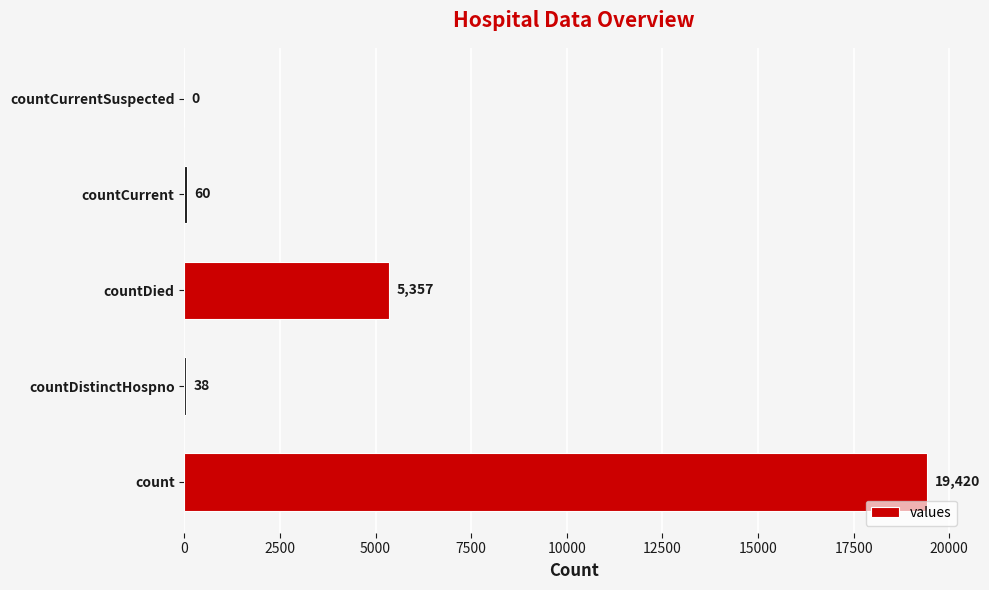

What is the ratio of the value at count to the value at countDistinctHospno?

511.1